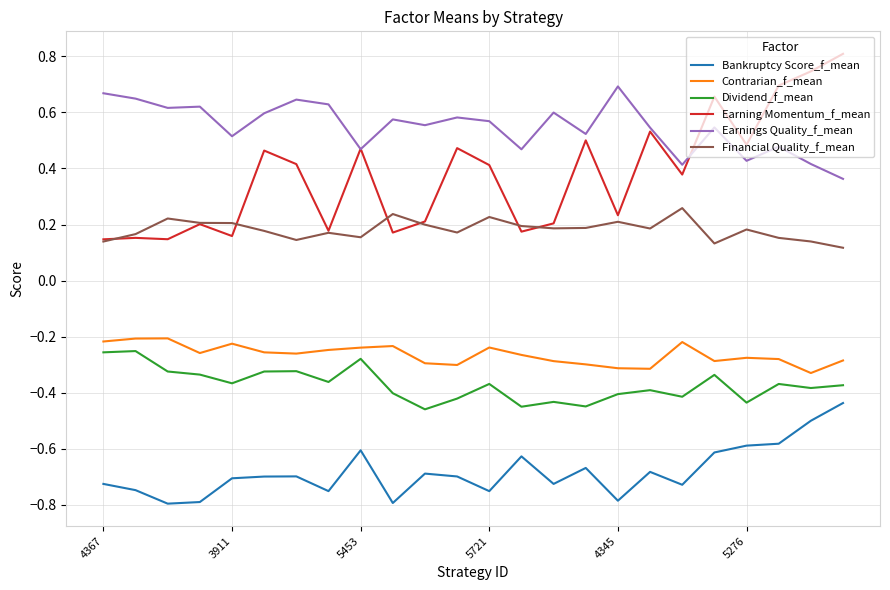

Which series has the widest spread of values?

Earning Momentum_f_mean